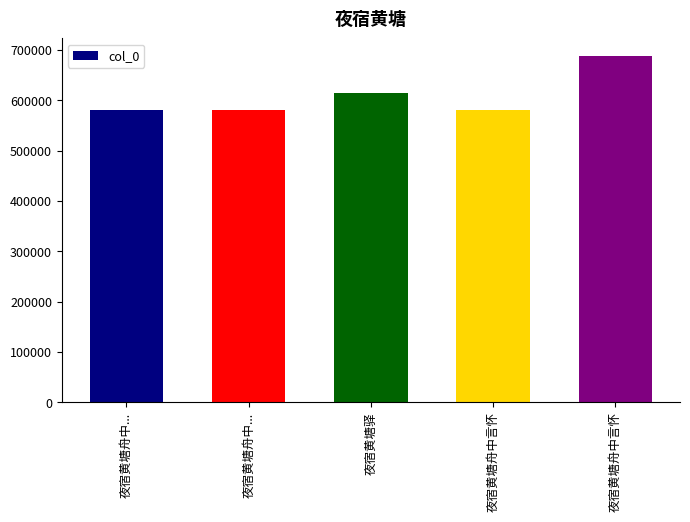

What is the difference between the second highest and minimum values?

33457